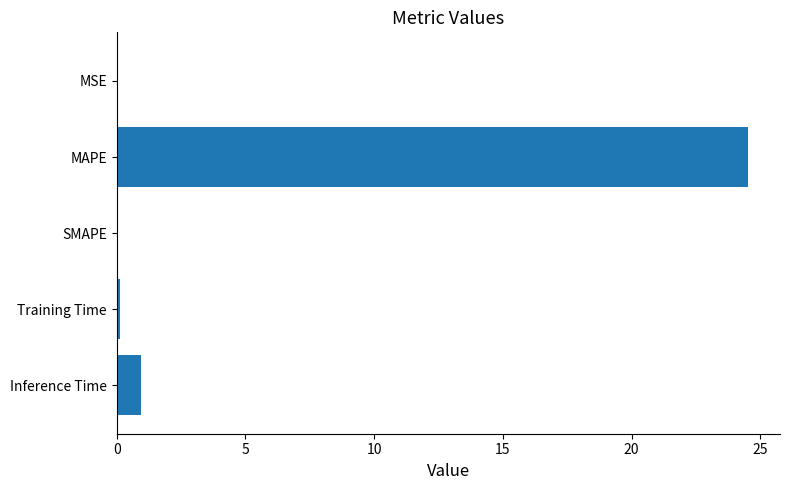

Are the bars horizontal?

Yes